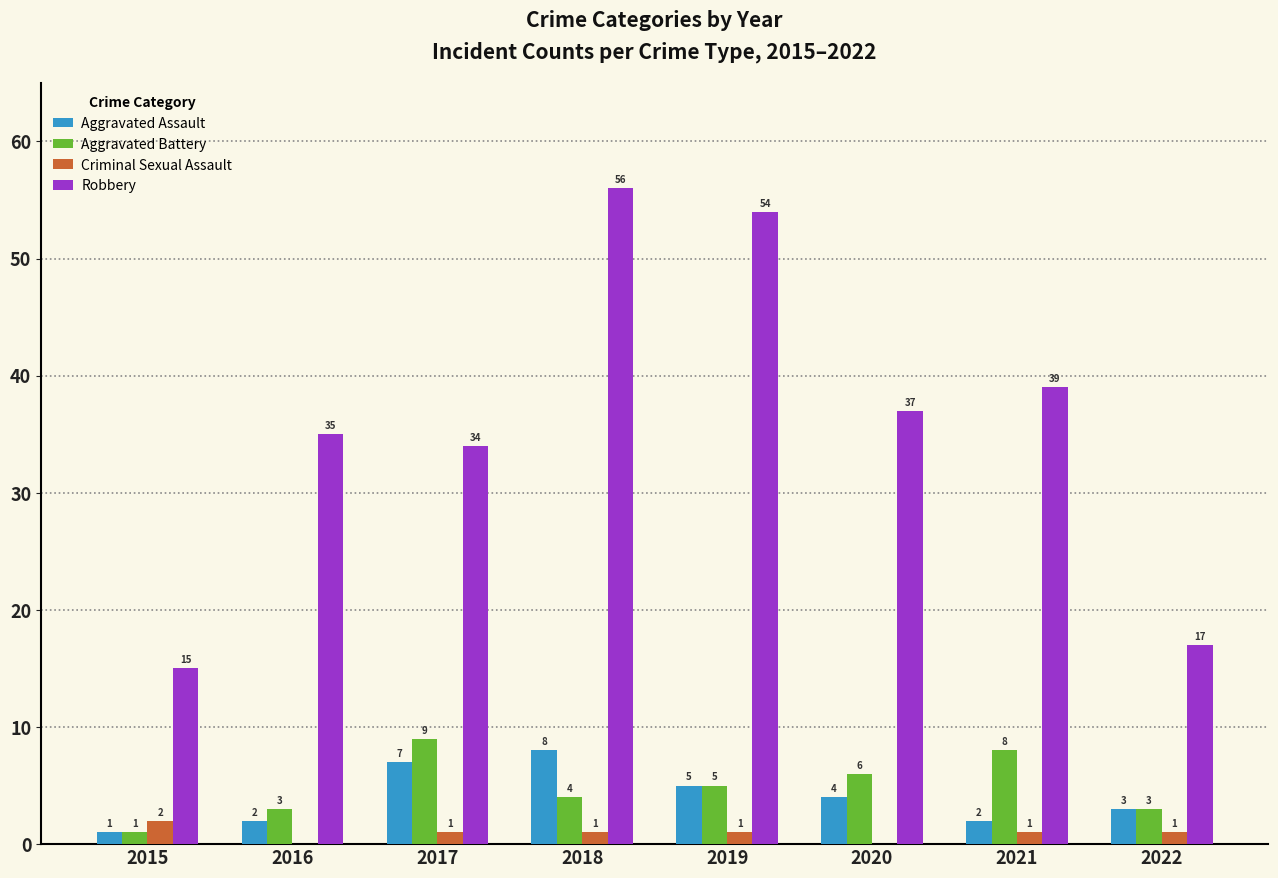

Which category has the highest value across all series?

2018